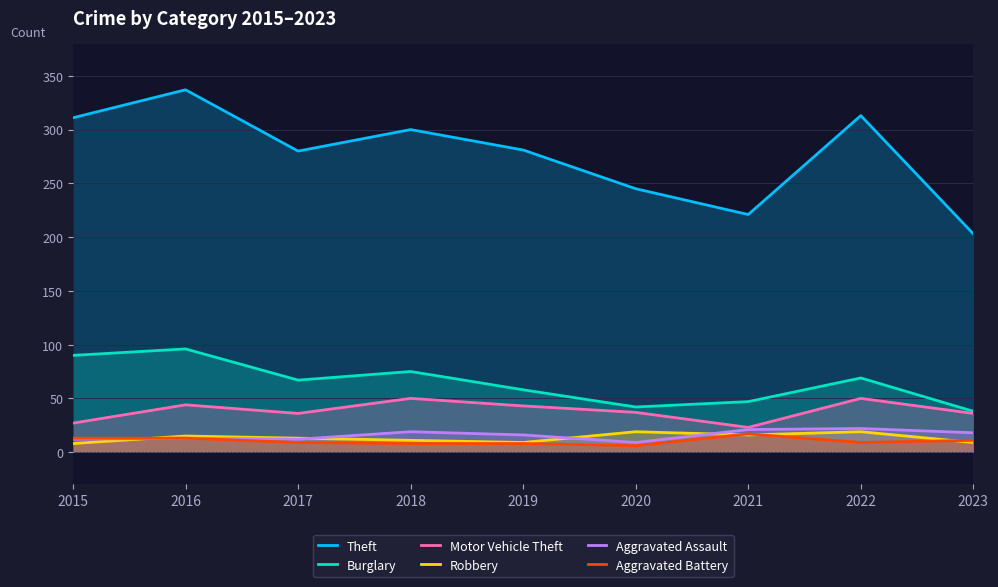

Between 2018 and 2022, which is larger?

2022